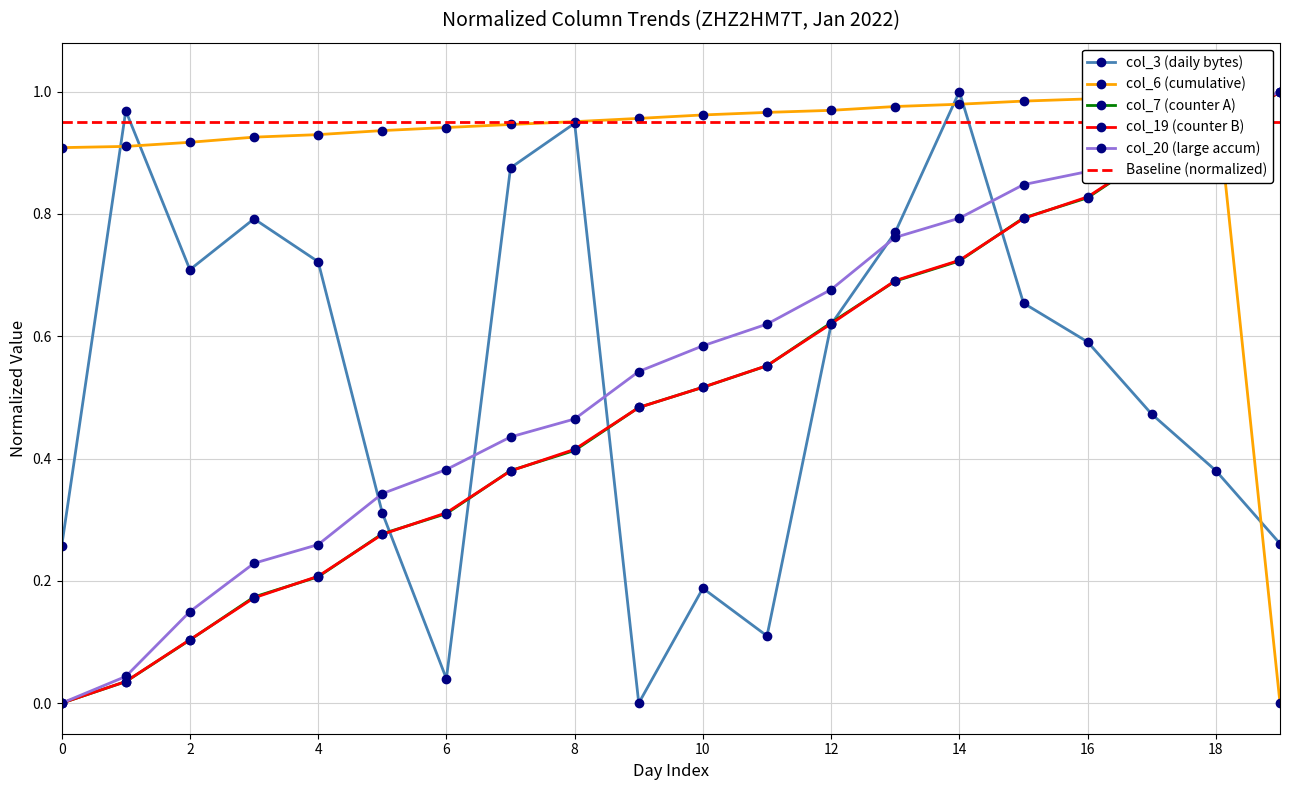

True or false: col_20 (large accum) has more than 2 interior local peaks.

False